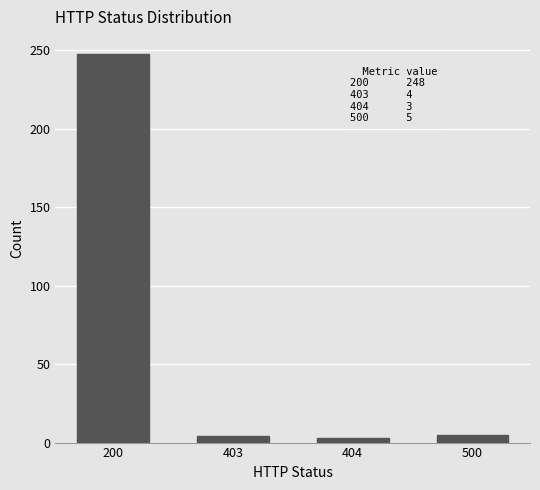

Is it true that the value at 200 is 248?

True